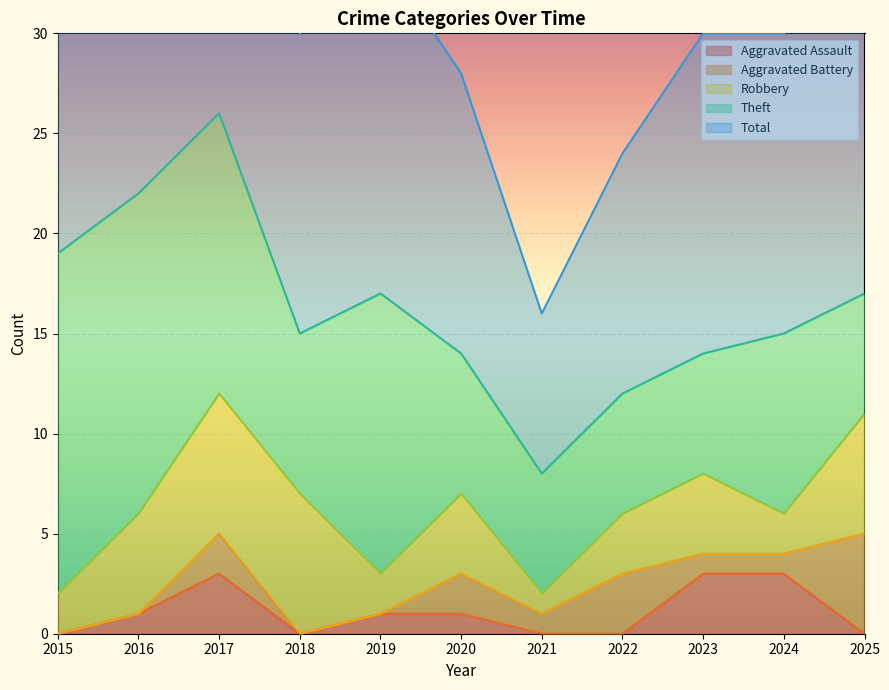

How many interior local valleys does the Aggravated Assault series have?

1